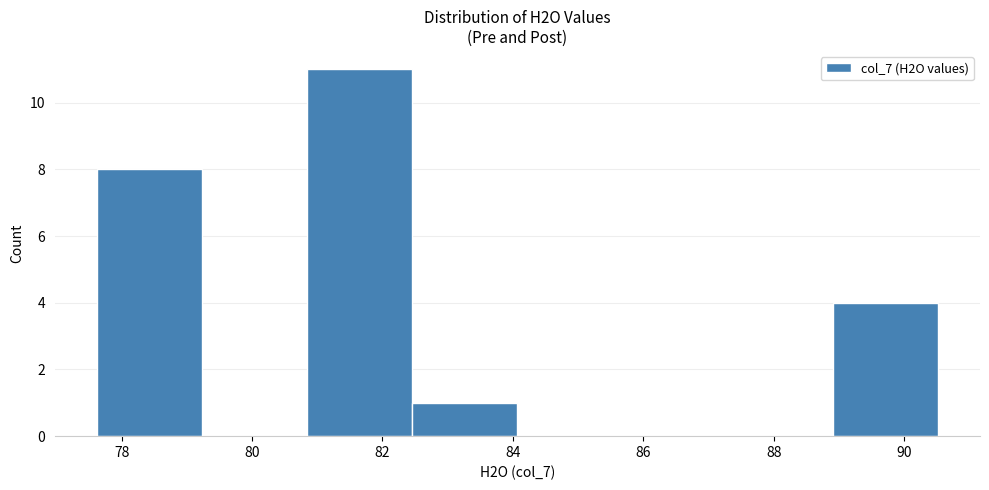

Which range on the x-axis has the tallest bar?

80.8 to 82.4